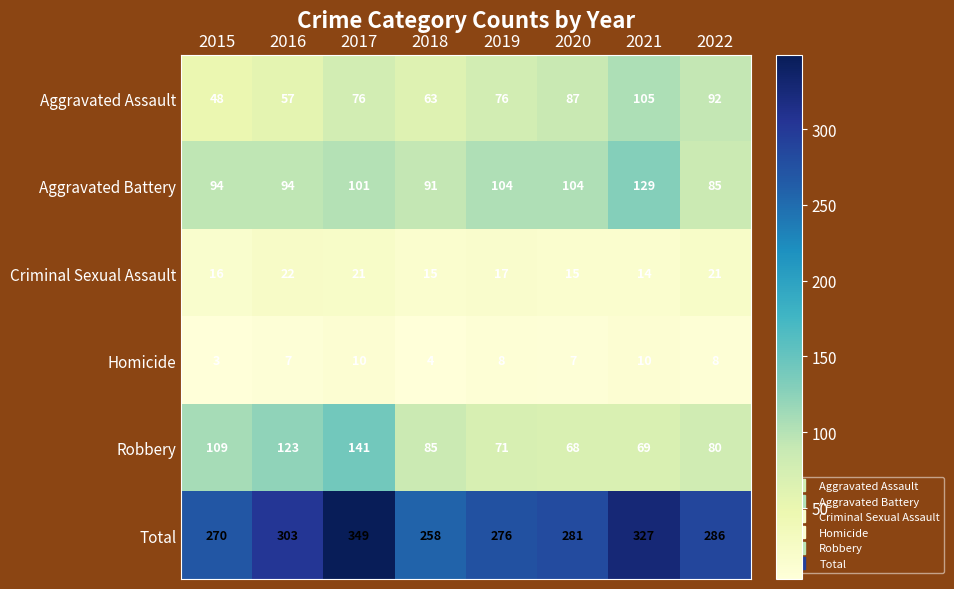

Which series changed the most between 2015 and 2018?

Robbery